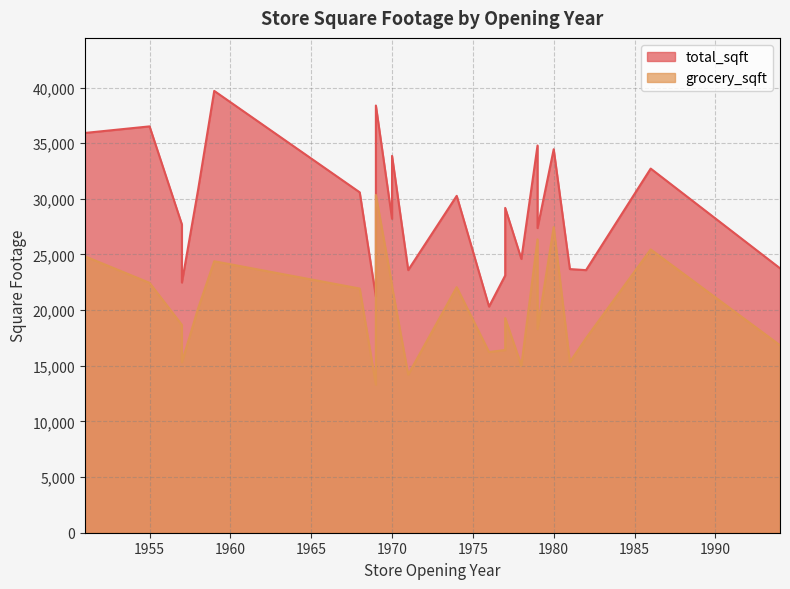

At which label does grocery_sqft reach its minimum?

1969